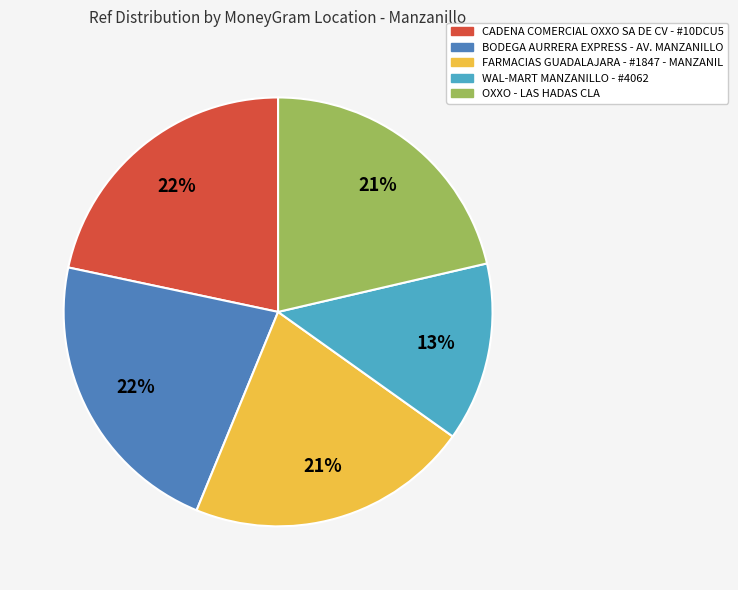

Is there any slice that represents more than half of the pie?

No